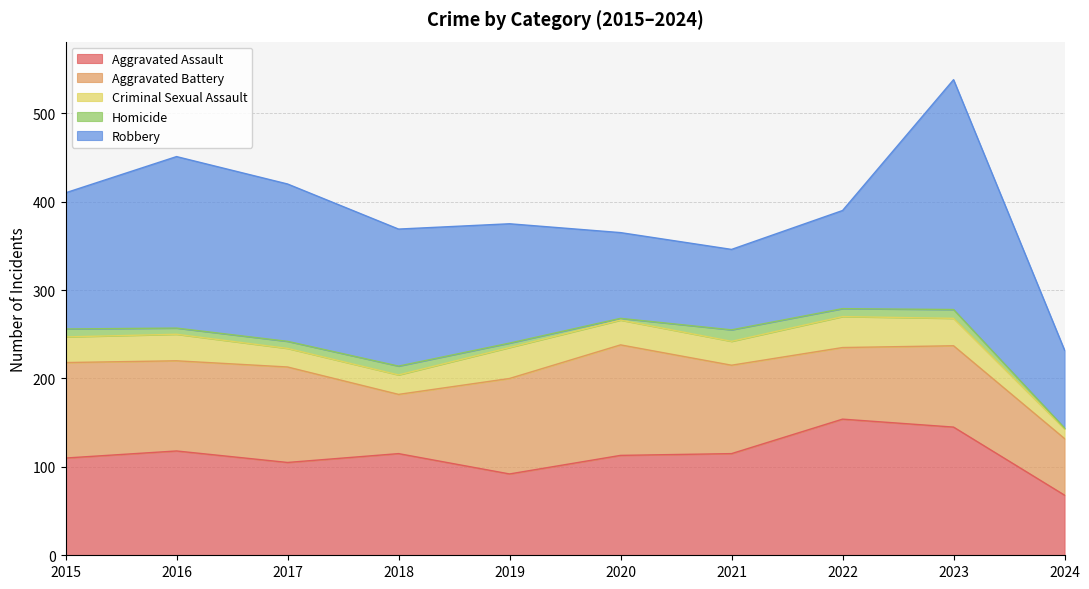

True or false: Aggravated Battery has more than 0 interior local peaks.

True